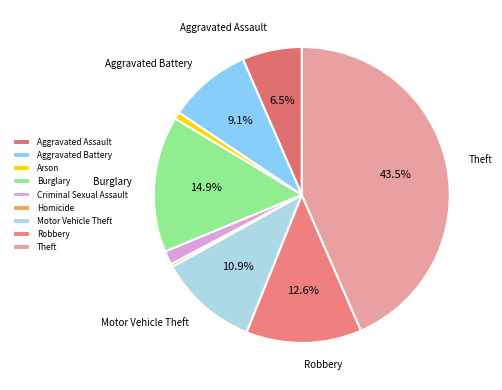

To the nearest percent, what is the average slice percentage?

11%